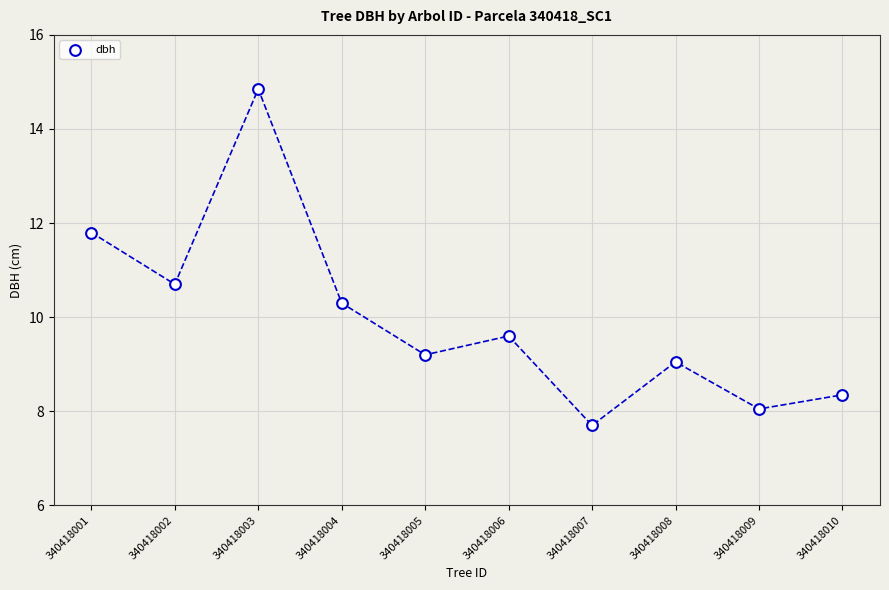

What Y value in the scatter plot is closest to 11?

10.7